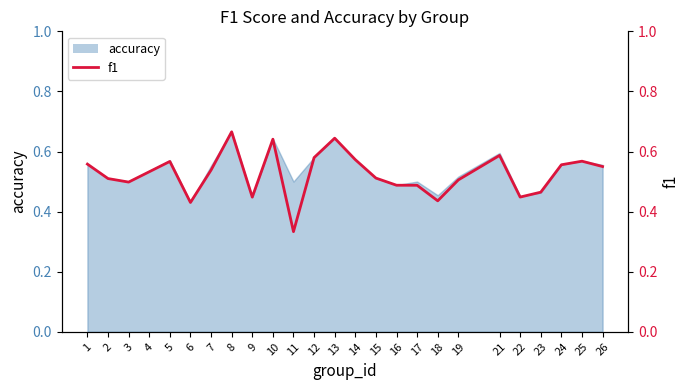

What is the minimum value shown in the chart?

0.3